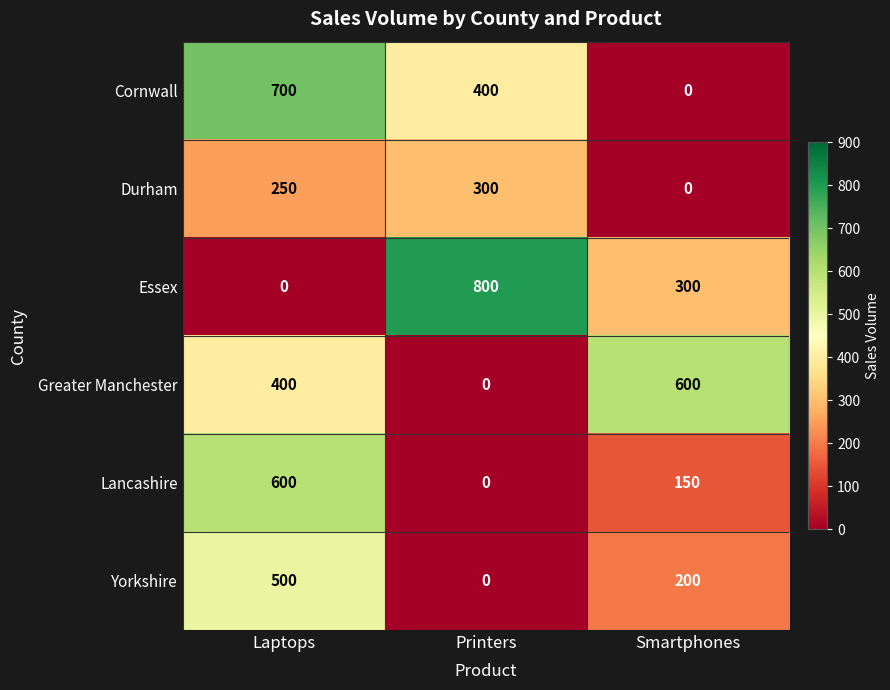

At which category is the sum across all series the highest?

Laptops